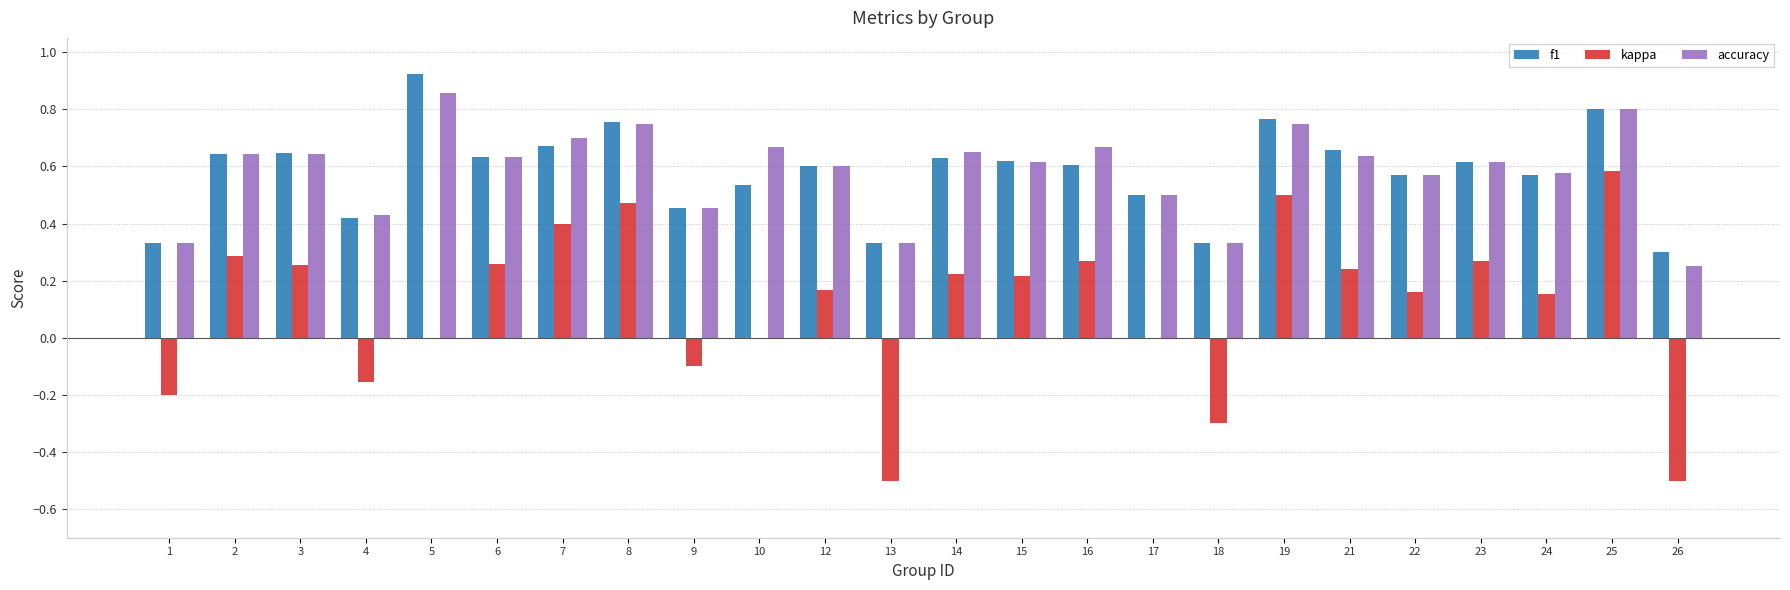

Is the value of f1 at 25 greater than the value of accuracy at 21?

Yes